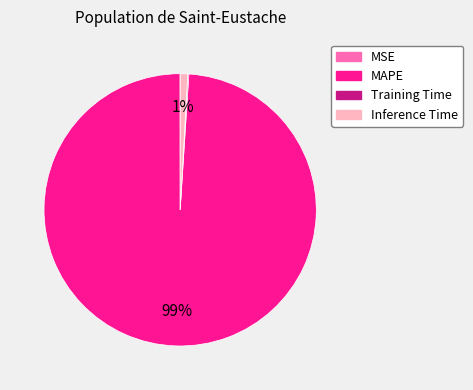

Which slice is the largest?

MAPE